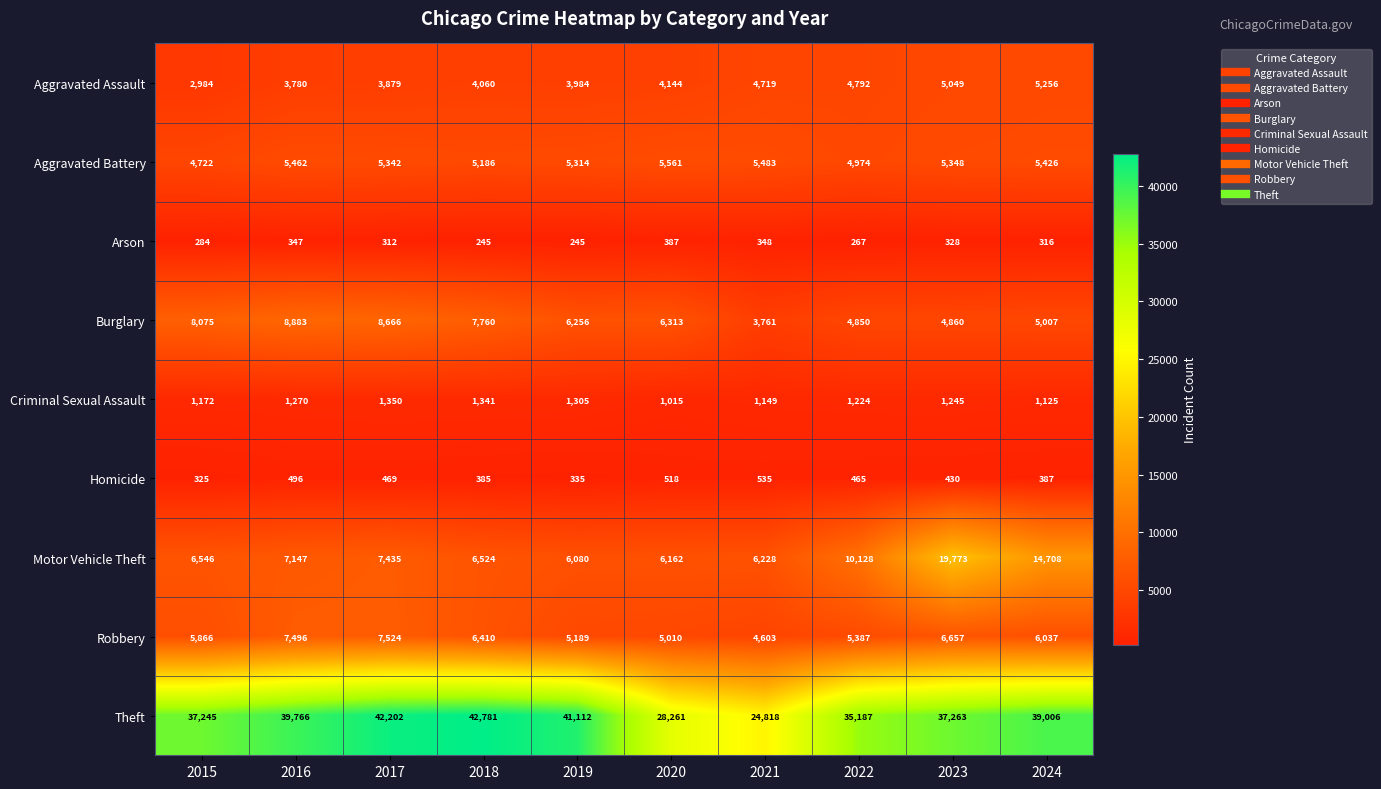

Between 2017 and 2022, which series saw the biggest shift?

Theft